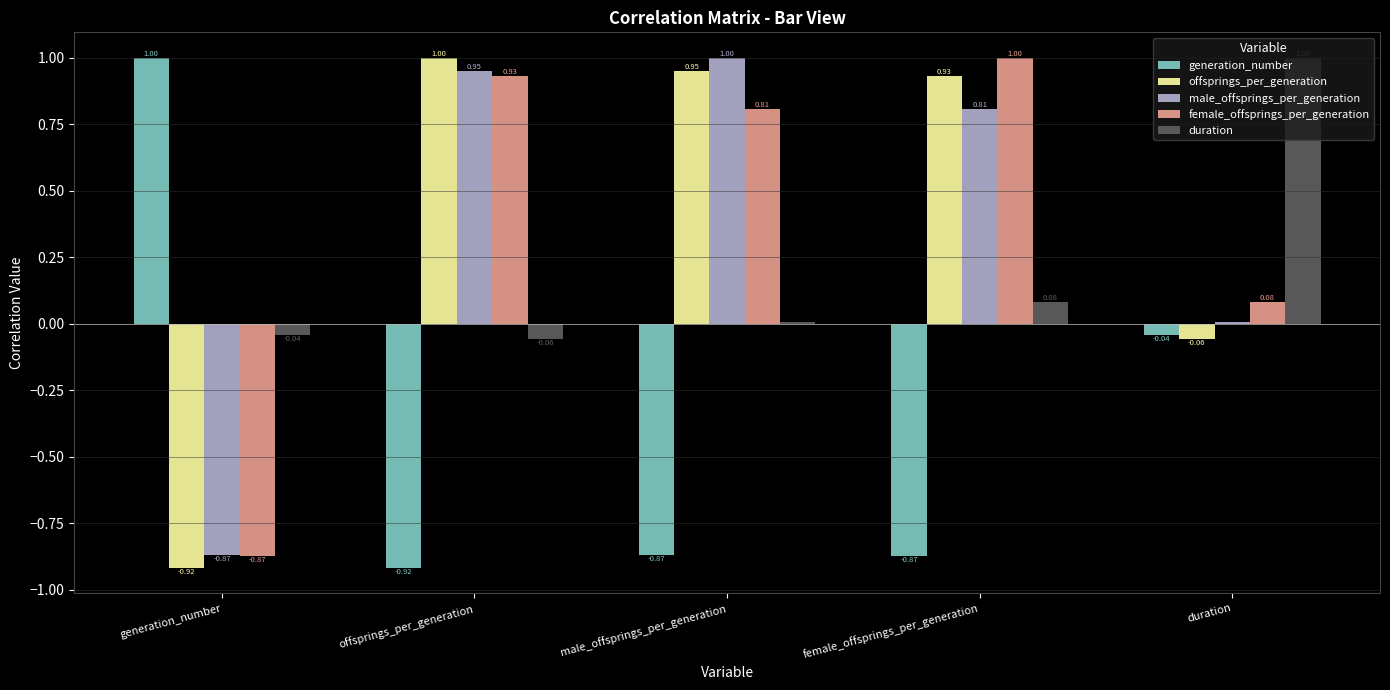

How many bars are there in total?

25